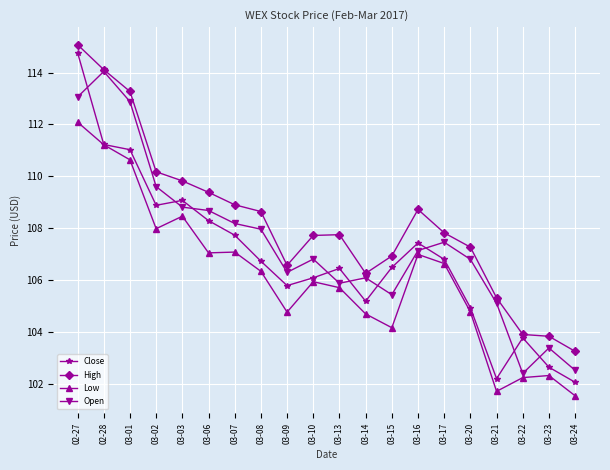

What is the value of the Low point at the 19th from the left?

102.3